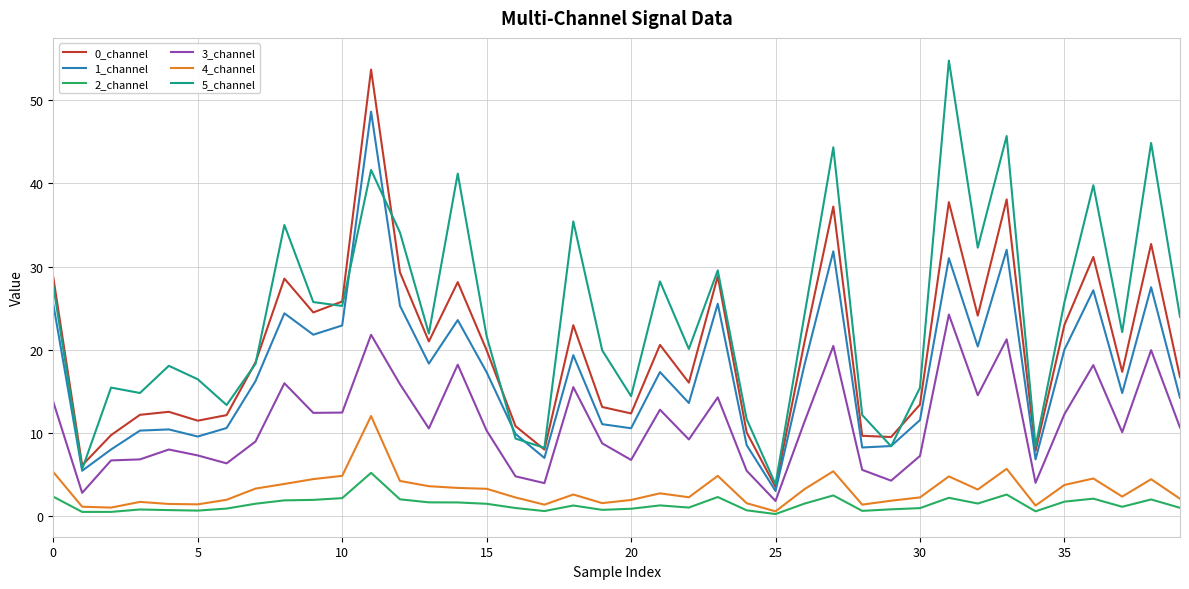

True or false: 3_channel and 4_channel cross at least once.

False